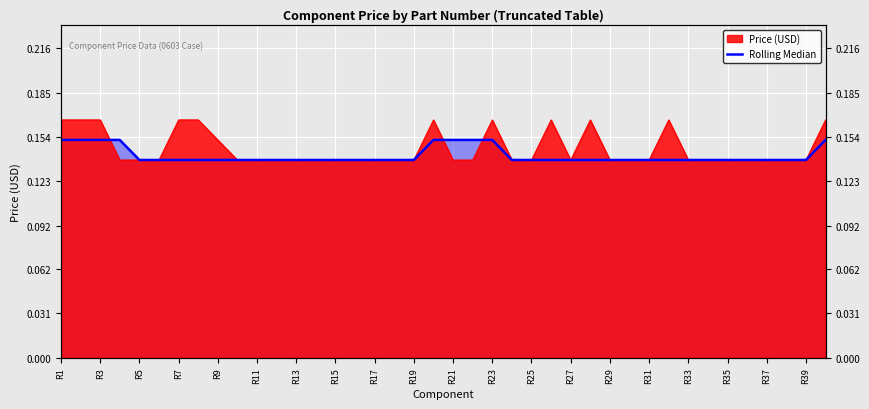

Which label corresponds to the largest value in the chart?

R1